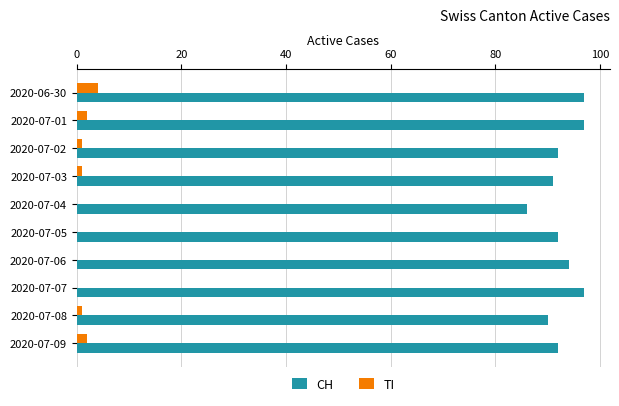

True or false: CH has a value of 94 at 2020-07-06.

True